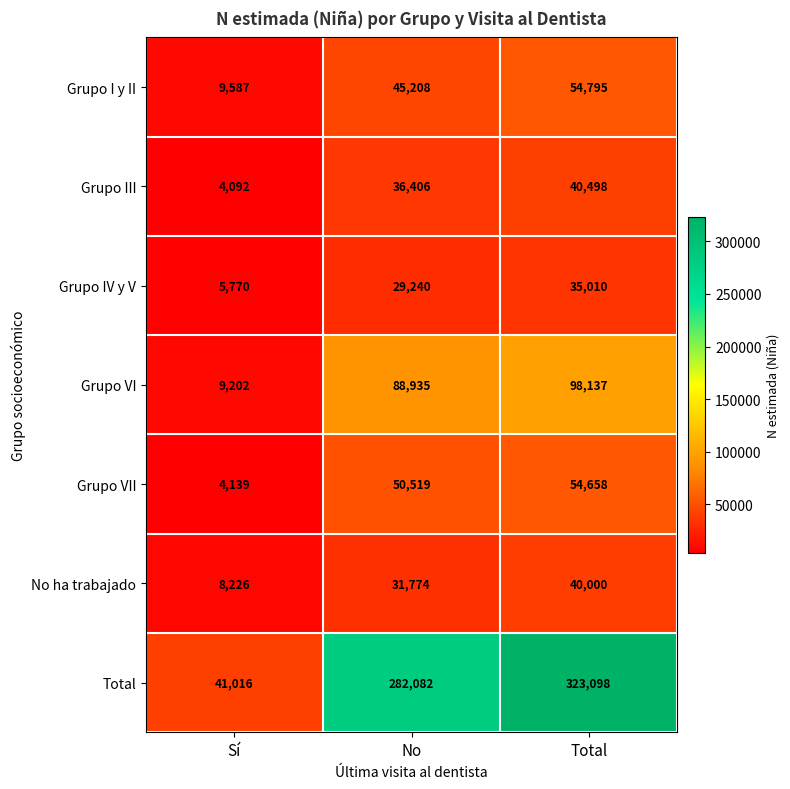

At which category is the sum across all series the highest?

Total